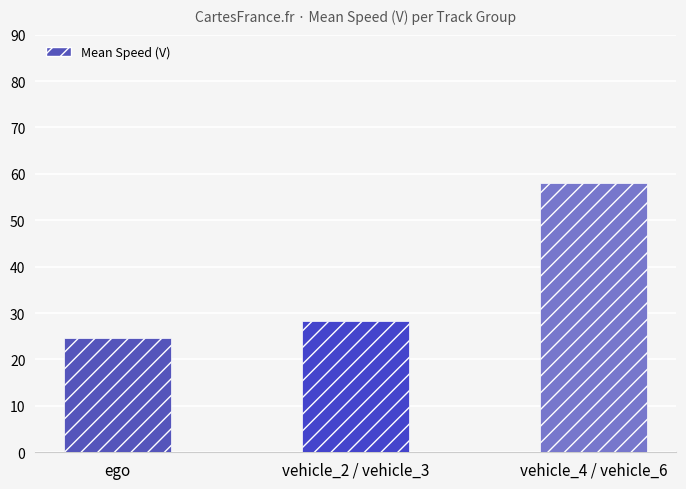

Read the value at vehicle_4 / vehicle_6.

58.1